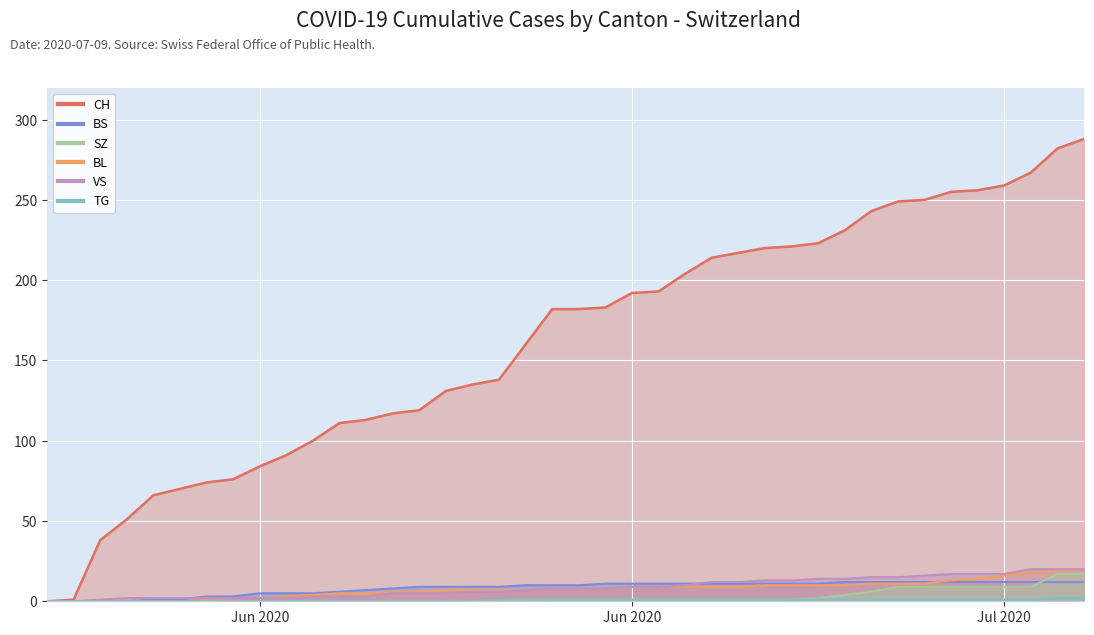

How many data points in TG are less than 1?

17